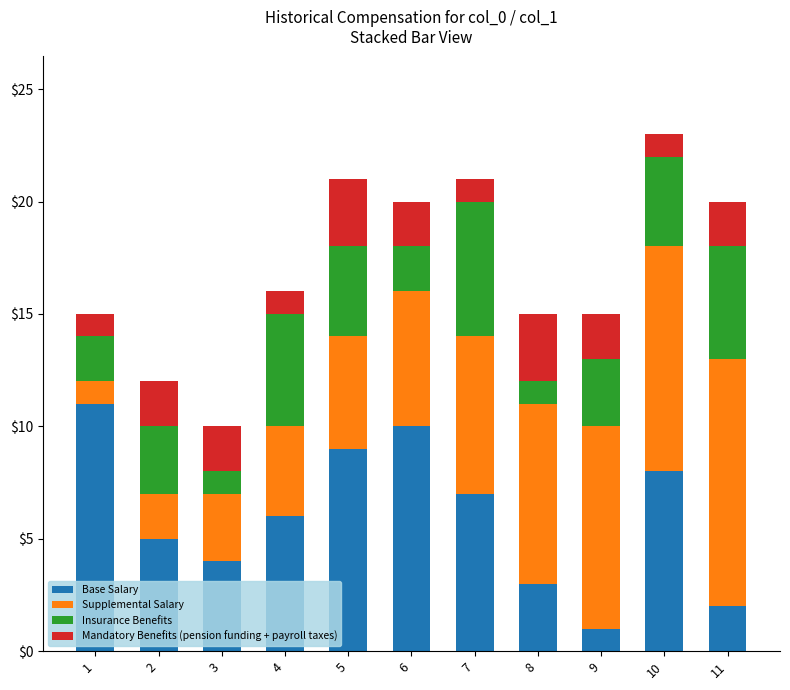

Rank the categories by Base Salary value from lowest to highest.

9, 11, 8, 3, 2, 4, 7, 10, 5, 6, 1